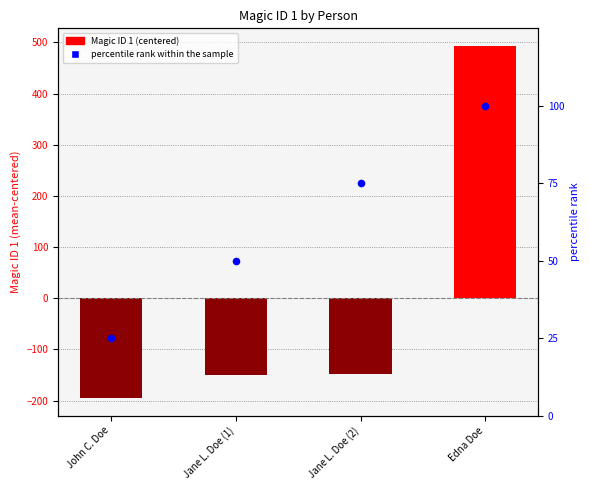

Which series has the largest total across all categories?

percentile rank within the sample